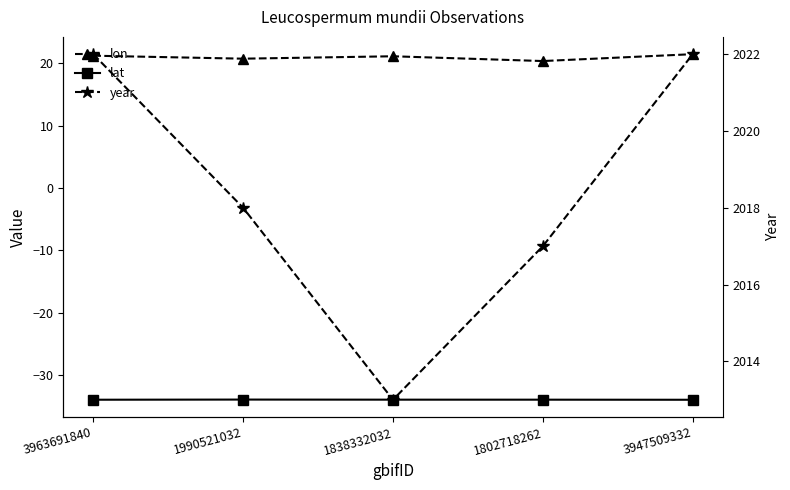

Where is the first local maximum for lat?

1990521032